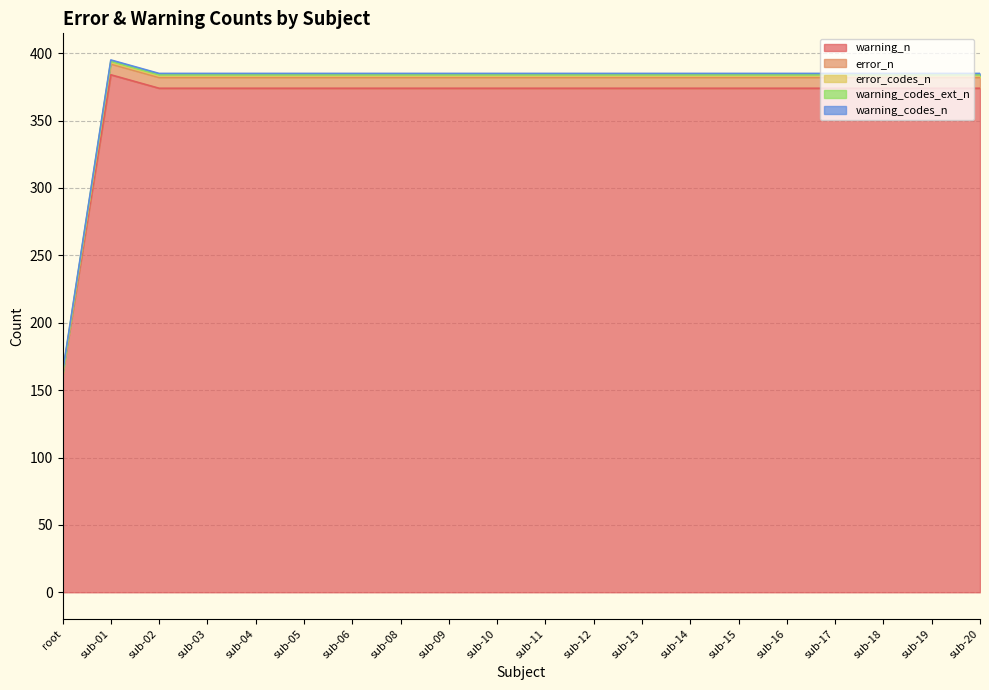

True or false: error_codes_n has more than 1 interior local peaks.

False